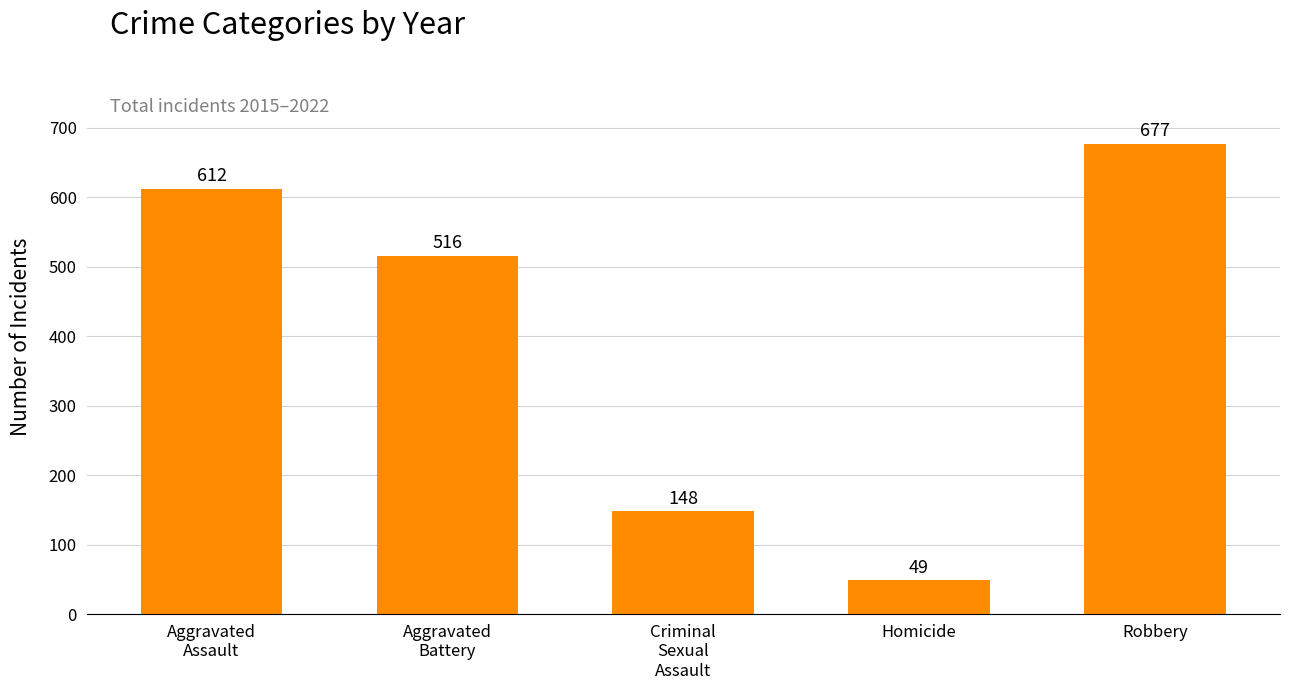

What is the difference between the values at Criminal
Sexual
Assault and Homicide?

99